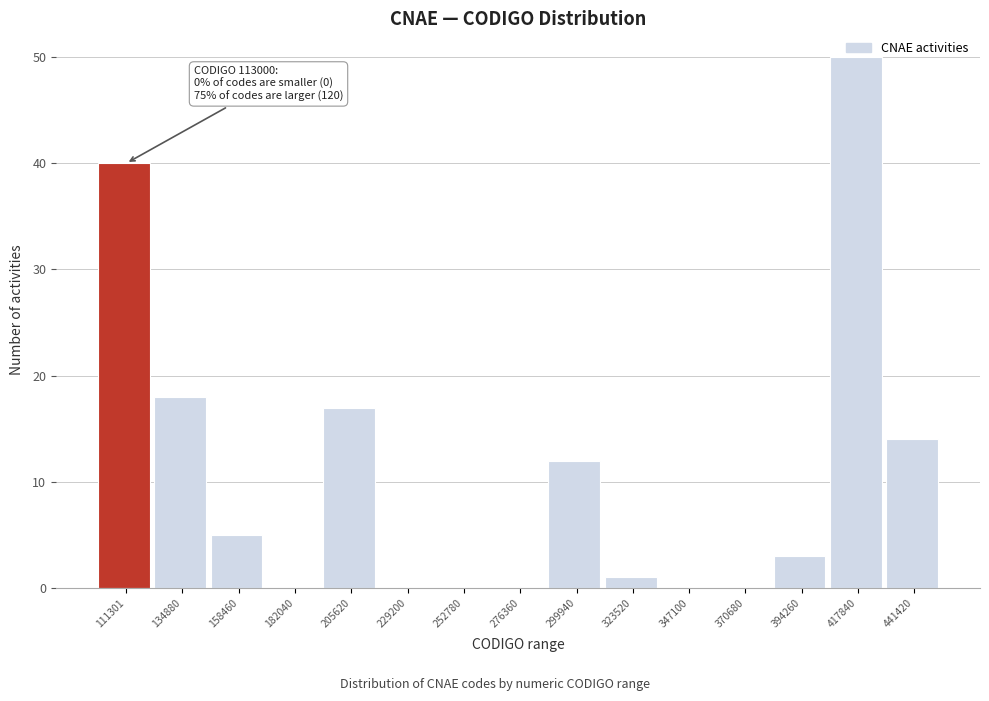

Between 182040 and 299940, which is larger?

299940